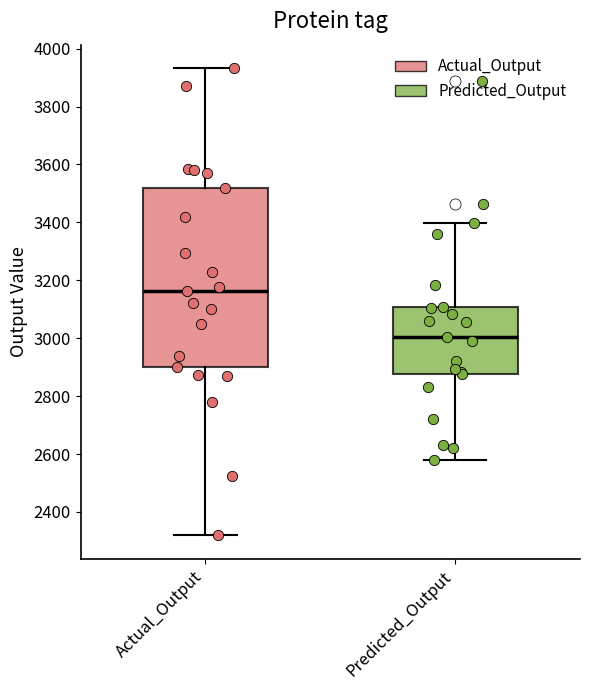

Reading left to right, read every box against the y-axis: the position of its median line, the range the box covers, and the ends of its whiskers. The values are not printed on the chart, so give them approximately, as read against the axis.

Actual_Output: median 3160, box 2900 to 3520, whiskers 2320 to 3940
Predicted_Output: median 3000, box 2880 to 3100, whiskers 2580 to 3400